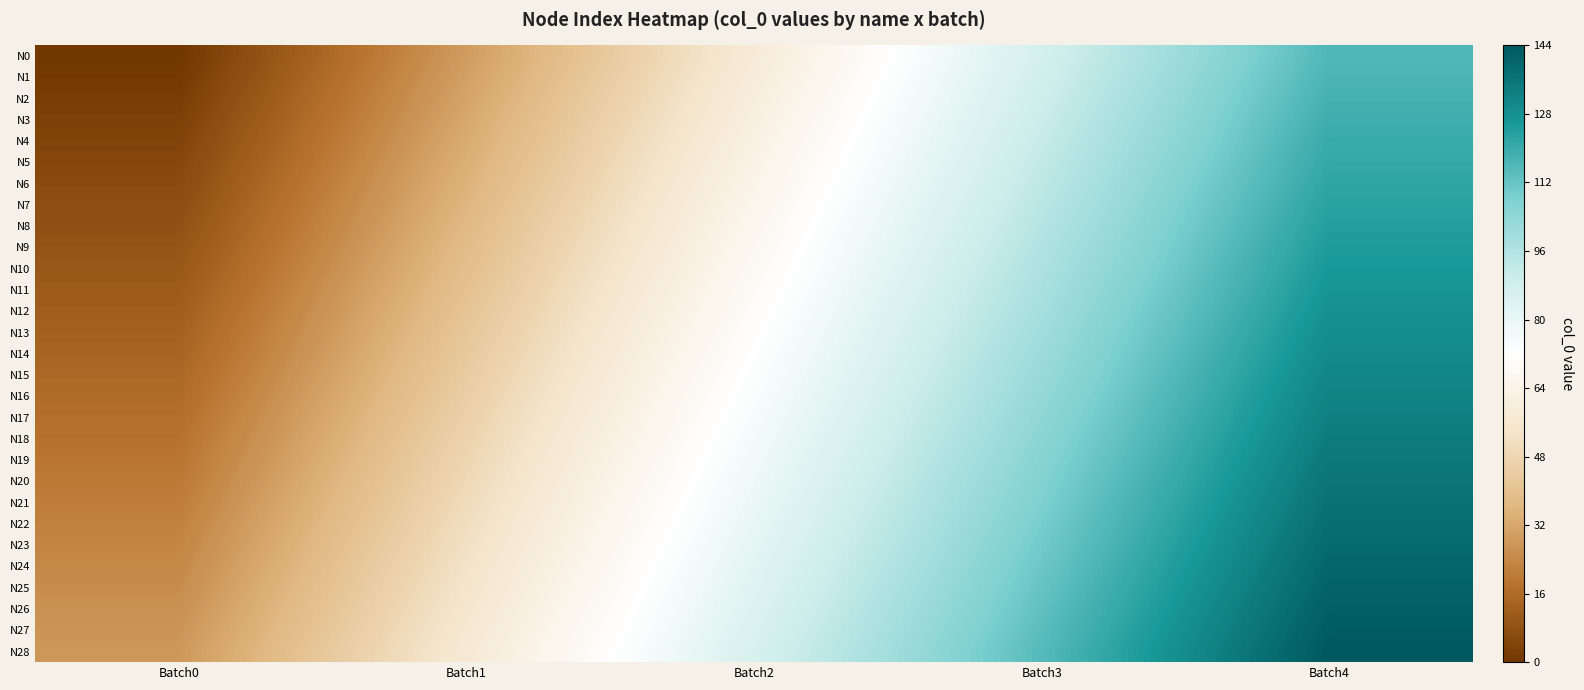

How many data points does each series have?

5